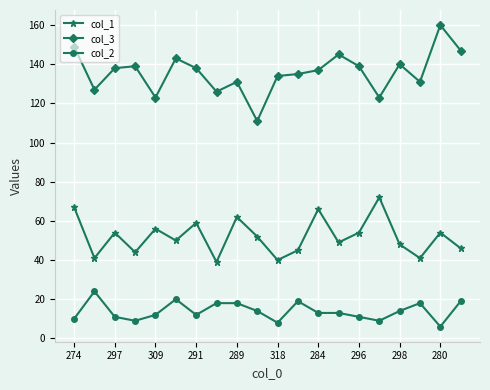

True or false: col_1 has more than 2 interior local peaks.

True